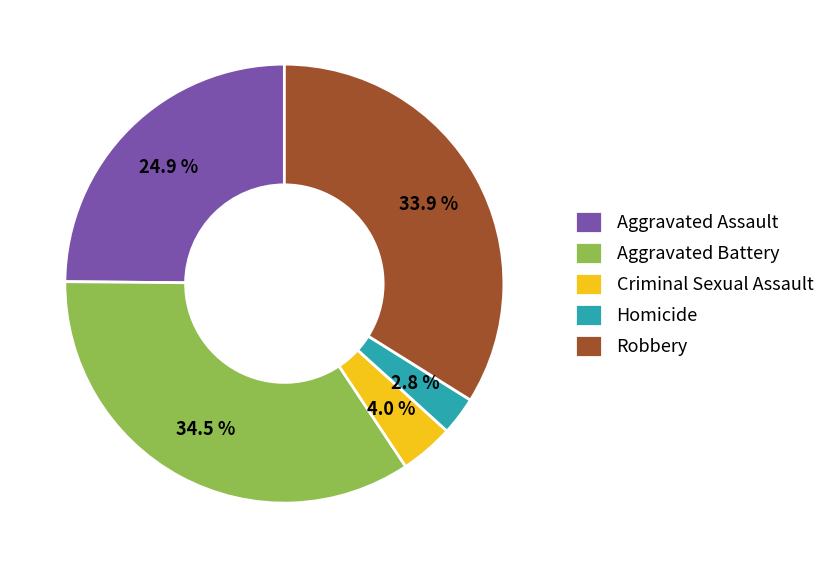

How many segments does this pie chart have?

5